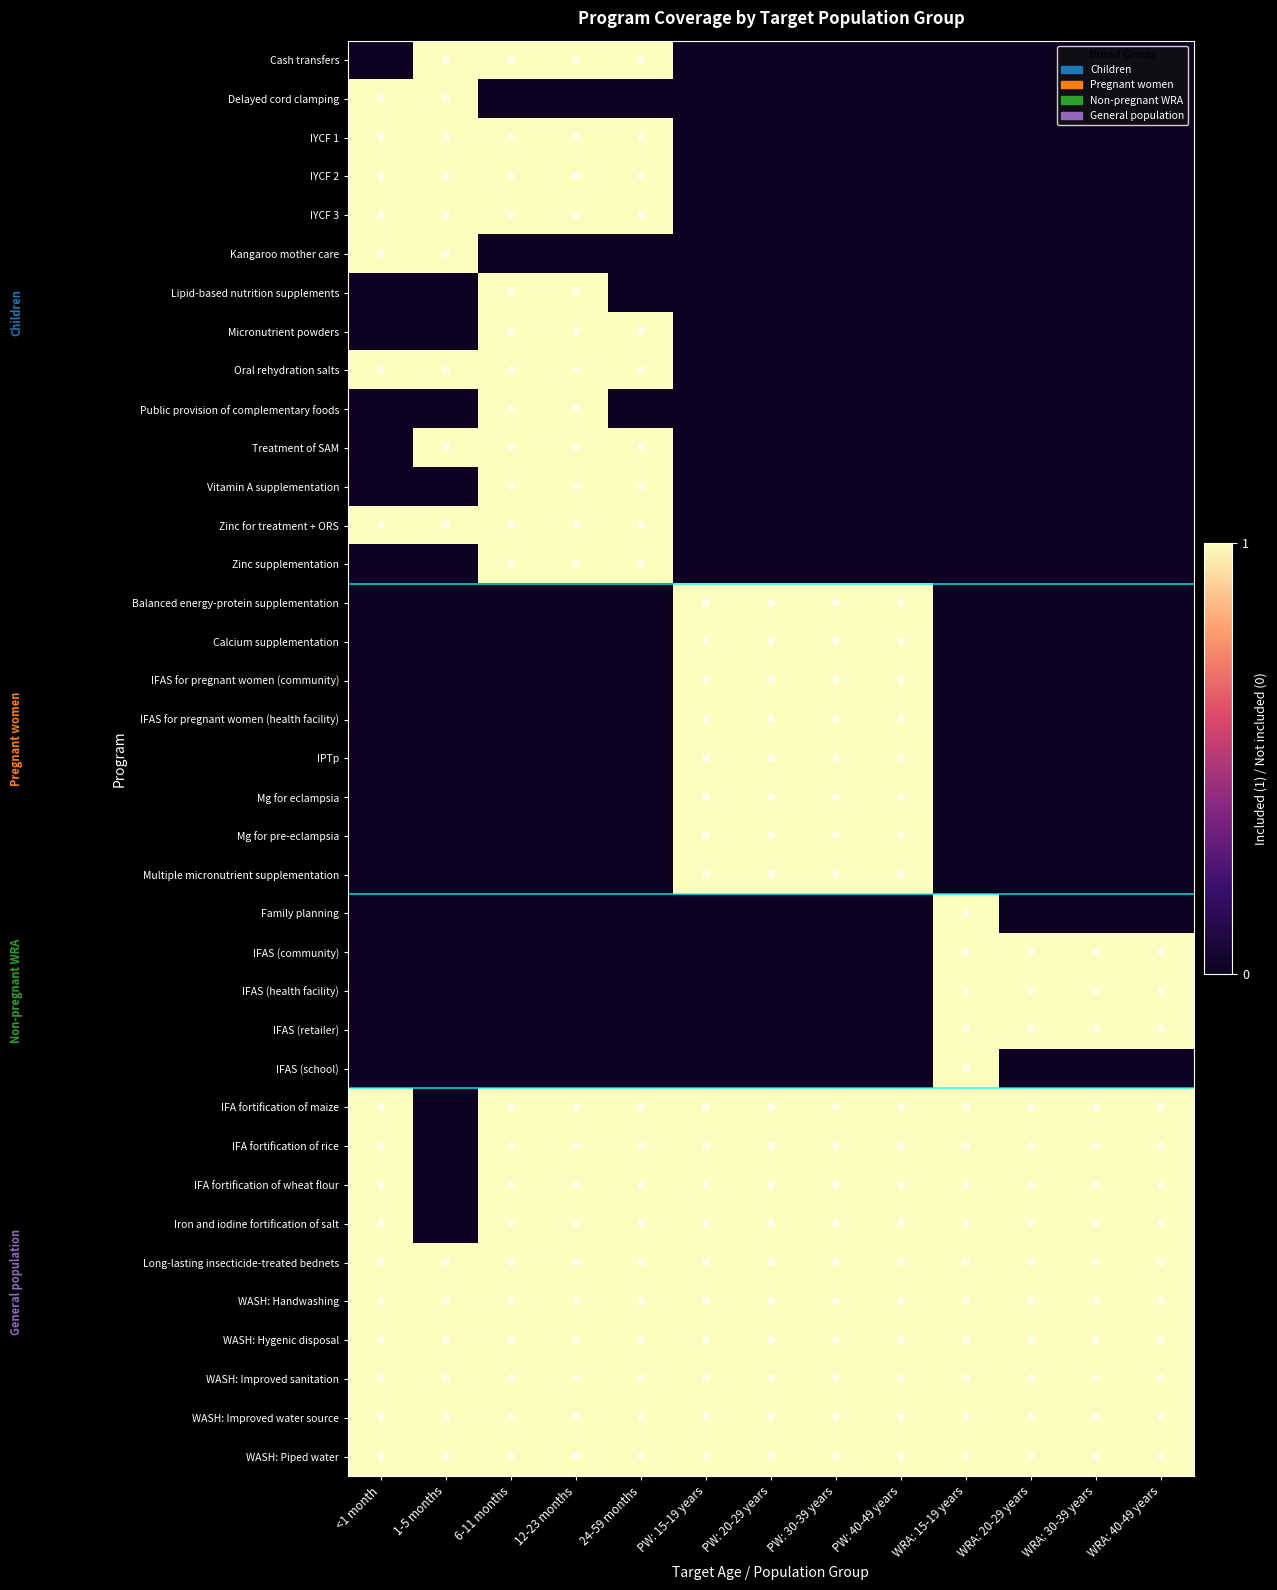

Reading right to left, extract all data points from this chart.

Cash transfers: WRA: 40-49 years=0	WRA: 30-39 years=0	WRA: 20-29 years=0	WRA: 15-19 years=0	PW: 40-49 years=0	PW: 30-39 years=0	PW: 20-29 years=0	PW: 15-19 years=0	24-59 months=1	12-23 months=1	6-11 months=1	1-5 months=1	<1 month=0
Delayed cord clamping: WRA: 40-49 years=0	WRA: 30-39 years=0	WRA: 20-29 years=0	WRA: 15-19 years=0	PW: 40-49 years=0	PW: 30-39 years=0	PW: 20-29 years=0	PW: 15-19 years=0	24-59 months=0	12-23 months=0	6-11 months=0	1-5 months=1	<1 month=1
IYCF 1: WRA: 40-49 years=0	WRA: 30-39 years=0	WRA: 20-29 years=0	WRA: 15-19 years=0	PW: 40-49 years=0	PW: 30-39 years=0	PW: 20-29 years=0	PW: 15-19 years=0	24-59 months=1	12-23 months=1	6-11 months=1	1-5 months=1	<1 month=1
IYCF 2: WRA: 40-49 years=0	WRA: 30-39 years=0	WRA: 20-29 years=0	WRA: 15-19 years=0	PW: 40-49 years=0	PW: 30-39 years=0	PW: 20-29 years=0	PW: 15-19 years=0	24-59 months=1	12-23 months=1	6-11 months=1	1-5 months=1	<1 month=1
IYCF 3: WRA: 40-49 years=0	WRA: 30-39 years=0	WRA: 20-29 years=0	WRA: 15-19 years=0	PW: 40-49 years=0	PW: 30-39 years=0	PW: 20-29 years=0	PW: 15-19 years=0	24-59 months=1	12-23 months=1	6-11 months=1	1-5 months=1	<1 month=1
Kangaroo mother care: WRA: 40-49 years=0	WRA: 30-39 years=0	WRA: 20-29 years=0	WRA: 15-19 years=0	PW: 40-49 years=0	PW: 30-39 years=0	PW: 20-29 years=0	PW: 15-19 years=0	24-59 months=0	12-23 months=0	6-11 months=0	1-5 months=1	<1 month=1
Lipid-based nutrition supplements: WRA: 40-49 years=0	WRA: 30-39 years=0	WRA: 20-29 years=0	WRA: 15-19 years=0	PW: 40-49 years=0	PW: 30-39 years=0	PW: 20-29 years=0	PW: 15-19 years=0	24-59 months=0	12-23 months=1	6-11 months=1	1-5 months=0	<1 month=0
Micronutrient powders: WRA: 40-49 years=0	WRA: 30-39 years=0	WRA: 20-29 years=0	WRA: 15-19 years=0	PW: 40-49 years=0	PW: 30-39 years=0	PW: 20-29 years=0	PW: 15-19 years=0	24-59 months=1	12-23 months=1	6-11 months=1	1-5 months=0	<1 month=0
Oral rehydration salts: WRA: 40-49 years=0	WRA: 30-39 years=0	WRA: 20-29 years=0	WRA: 15-19 years=0	PW: 40-49 years=0	PW: 30-39 years=0	PW: 20-29 years=0	PW: 15-19 years=0	24-59 months=1	12-23 months=1	6-11 months=1	1-5 months=1	<1 month=1
Public provision of complementary foods: WRA: 40-49 years=0	WRA: 30-39 years=0	WRA: 20-29 years=0	WRA: 15-19 years=0	PW: 40-49 years=0	PW: 30-39 years=0	PW: 20-29 years=0	PW: 15-19 years=0	24-59 months=0	12-23 months=1	6-11 months=1	1-5 months=0	<1 month=0
Treatment of SAM: WRA: 40-49 years=0	WRA: 30-39 years=0	WRA: 20-29 years=0	WRA: 15-19 years=0	PW: 40-49 years=0	PW: 30-39 years=0	PW: 20-29 years=0	PW: 15-19 years=0	24-59 months=1	12-23 months=1	6-11 months=1	1-5 months=1	<1 month=0
Vitamin A supplementation: WRA: 40-49 years=0	WRA: 30-39 years=0	WRA: 20-29 years=0	WRA: 15-19 years=0	PW: 40-49 years=0	PW: 30-39 years=0	PW: 20-29 years=0	PW: 15-19 years=0	24-59 months=1	12-23 months=1	6-11 months=1	1-5 months=0	<1 month=0
Zinc for treatment + ORS: WRA: 40-49 years=0	WRA: 30-39 years=0	WRA: 20-29 years=0	WRA: 15-19 years=0	PW: 40-49 years=0	PW: 30-39 years=0	PW: 20-29 years=0	PW: 15-19 years=0	24-59 months=1	12-23 months=1	6-11 months=1	1-5 months=1	<1 month=1
Zinc supplementation: WRA: 40-49 years=0	WRA: 30-39 years=0	WRA: 20-29 years=0	WRA: 15-19 years=0	PW: 40-49 years=0	PW: 30-39 years=0	PW: 20-29 years=0	PW: 15-19 years=0	24-59 months=1	12-23 months=1	6-11 months=1	1-5 months=0	<1 month=0
Balanced energy-protein supplementation: WRA: 40-49 years=0	WRA: 30-39 years=0	WRA: 20-29 years=0	WRA: 15-19 years=0	PW: 40-49 years=1	PW: 30-39 years=1	PW: 20-29 years=1	PW: 15-19 years=1	24-59 months=0	12-23 months=0	6-11 months=0	1-5 months=0	<1 month=0
Calcium supplementation: WRA: 40-49 years=0	WRA: 30-39 years=0	WRA: 20-29 years=0	WRA: 15-19 years=0	PW: 40-49 years=1	PW: 30-39 years=1	PW: 20-29 years=1	PW: 15-19 years=1	24-59 months=0	12-23 months=0	6-11 months=0	1-5 months=0	<1 month=0
IFAS for pregnant women (community): WRA: 40-49 years=0	WRA: 30-39 years=0	WRA: 20-29 years=0	WRA: 15-19 years=0	PW: 40-49 years=1	PW: 30-39 years=1	PW: 20-29 years=1	PW: 15-19 years=1	24-59 months=0	12-23 months=0	6-11 months=0	1-5 months=0	<1 month=0
IFAS for pregnant women (health facility): WRA: 40-49 years=0	WRA: 30-39 years=0	WRA: 20-29 years=0	WRA: 15-19 years=0	PW: 40-49 years=1	PW: 30-39 years=1	PW: 20-29 years=1	PW: 15-19 years=1	24-59 months=0	12-23 months=0	6-11 months=0	1-5 months=0	<1 month=0
IPTp: WRA: 40-49 years=0	WRA: 30-39 years=0	WRA: 20-29 years=0	WRA: 15-19 years=0	PW: 40-49 years=1	PW: 30-39 years=1	PW: 20-29 years=1	PW: 15-19 years=1	24-59 months=0	12-23 months=0	6-11 months=0	1-5 months=0	<1 month=0
Mg for eclampsia: WRA: 40-49 years=0	WRA: 30-39 years=0	WRA: 20-29 years=0	WRA: 15-19 years=0	PW: 40-49 years=1	PW: 30-39 years=1	PW: 20-29 years=1	PW: 15-19 years=1	24-59 months=0	12-23 months=0	6-11 months=0	1-5 months=0	<1 month=0
Mg for pre-eclampsia: WRA: 40-49 years=0	WRA: 30-39 years=0	WRA: 20-29 years=0	WRA: 15-19 years=0	PW: 40-49 years=1	PW: 30-39 years=1	PW: 20-29 years=1	PW: 15-19 years=1	24-59 months=0	12-23 months=0	6-11 months=0	1-5 months=0	<1 month=0
Multiple micronutrient supplementation: WRA: 40-49 years=0	WRA: 30-39 years=0	WRA: 20-29 years=0	WRA: 15-19 years=0	PW: 40-49 years=1	PW: 30-39 years=1	PW: 20-29 years=1	PW: 15-19 years=1	24-59 months=0	12-23 months=0	6-11 months=0	1-5 months=0	<1 month=0
Family planning: WRA: 40-49 years=0	WRA: 30-39 years=0	WRA: 20-29 years=0	WRA: 15-19 years=1	PW: 40-49 years=0	PW: 30-39 years=0	PW: 20-29 years=0	PW: 15-19 years=0	24-59 months=0	12-23 months=0	6-11 months=0	1-5 months=0	<1 month=0
IFAS (community): WRA: 40-49 years=1	WRA: 30-39 years=1	WRA: 20-29 years=1	WRA: 15-19 years=1	PW: 40-49 years=0	PW: 30-39 years=0	PW: 20-29 years=0	PW: 15-19 years=0	24-59 months=0	12-23 months=0	6-11 months=0	1-5 months=0	<1 month=0
IFAS (health facility): WRA: 40-49 years=1	WRA: 30-39 years=1	WRA: 20-29 years=1	WRA: 15-19 years=1	PW: 40-49 years=0	PW: 30-39 years=0	PW: 20-29 years=0	PW: 15-19 years=0	24-59 months=0	12-23 months=0	6-11 months=0	1-5 months=0	<1 month=0
IFAS (retailer): WRA: 40-49 years=1	WRA: 30-39 years=1	WRA: 20-29 years=1	WRA: 15-19 years=1	PW: 40-49 years=0	PW: 30-39 years=0	PW: 20-29 years=0	PW: 15-19 years=0	24-59 months=0	12-23 months=0	6-11 months=0	1-5 months=0	<1 month=0
IFAS (school): WRA: 40-49 years=0	WRA: 30-39 years=0	WRA: 20-29 years=0	WRA: 15-19 years=1	PW: 40-49 years=0	PW: 30-39 years=0	PW: 20-29 years=0	PW: 15-19 years=0	24-59 months=0	12-23 months=0	6-11 months=0	1-5 months=0	<1 month=0
IFA fortification of maize: WRA: 40-49 years=1	WRA: 30-39 years=1	WRA: 20-29 years=1	WRA: 15-19 years=1	PW: 40-49 years=1	PW: 30-39 years=1	PW: 20-29 years=1	PW: 15-19 years=1	24-59 months=1	12-23 months=1	6-11 months=1	1-5 months=0	<1 month=1
IFA fortification of rice: WRA: 40-49 years=1	WRA: 30-39 years=1	WRA: 20-29 years=1	WRA: 15-19 years=1	PW: 40-49 years=1	PW: 30-39 years=1	PW: 20-29 years=1	PW: 15-19 years=1	24-59 months=1	12-23 months=1	6-11 months=1	1-5 months=0	<1 month=1
IFA fortification of wheat flour: WRA: 40-49 years=1	WRA: 30-39 years=1	WRA: 20-29 years=1	WRA: 15-19 years=1	PW: 40-49 years=1	PW: 30-39 years=1	PW: 20-29 years=1	PW: 15-19 years=1	24-59 months=1	12-23 months=1	6-11 months=1	1-5 months=0	<1 month=1
Iron and iodine fortification of salt: WRA: 40-49 years=1	WRA: 30-39 years=1	WRA: 20-29 years=1	WRA: 15-19 years=1	PW: 40-49 years=1	PW: 30-39 years=1	PW: 20-29 years=1	PW: 15-19 years=1	24-59 months=1	12-23 months=1	6-11 months=1	1-5 months=0	<1 month=1
Long-lasting insecticide-treated bednets: WRA: 40-49 years=1	WRA: 30-39 years=1	WRA: 20-29 years=1	WRA: 15-19 years=1	PW: 40-49 years=1	PW: 30-39 years=1	PW: 20-29 years=1	PW: 15-19 years=1	24-59 months=1	12-23 months=1	6-11 months=1	1-5 months=1	<1 month=1
WASH: Handwashing: WRA: 40-49 years=1	WRA: 30-39 years=1	WRA: 20-29 years=1	WRA: 15-19 years=1	PW: 40-49 years=1	PW: 30-39 years=1	PW: 20-29 years=1	PW: 15-19 years=1	24-59 months=1	12-23 months=1	6-11 months=1	1-5 months=1	<1 month=1
WASH: Hygenic disposal: WRA: 40-49 years=1	WRA: 30-39 years=1	WRA: 20-29 years=1	WRA: 15-19 years=1	PW: 40-49 years=1	PW: 30-39 years=1	PW: 20-29 years=1	PW: 15-19 years=1	24-59 months=1	12-23 months=1	6-11 months=1	1-5 months=1	<1 month=1
WASH: Improved sanitation: WRA: 40-49 years=1	WRA: 30-39 years=1	WRA: 20-29 years=1	WRA: 15-19 years=1	PW: 40-49 years=1	PW: 30-39 years=1	PW: 20-29 years=1	PW: 15-19 years=1	24-59 months=1	12-23 months=1	6-11 months=1	1-5 months=1	<1 month=1
WASH: Improved water source: WRA: 40-49 years=1	WRA: 30-39 years=1	WRA: 20-29 years=1	WRA: 15-19 years=1	PW: 40-49 years=1	PW: 30-39 years=1	PW: 20-29 years=1	PW: 15-19 years=1	24-59 months=1	12-23 months=1	6-11 months=1	1-5 months=1	<1 month=1
WASH: Piped water: WRA: 40-49 years=1	WRA: 30-39 years=1	WRA: 20-29 years=1	WRA: 15-19 years=1	PW: 40-49 years=1	PW: 30-39 years=1	PW: 20-29 years=1	PW: 15-19 years=1	24-59 months=1	12-23 months=1	6-11 months=1	1-5 months=1	<1 month=1